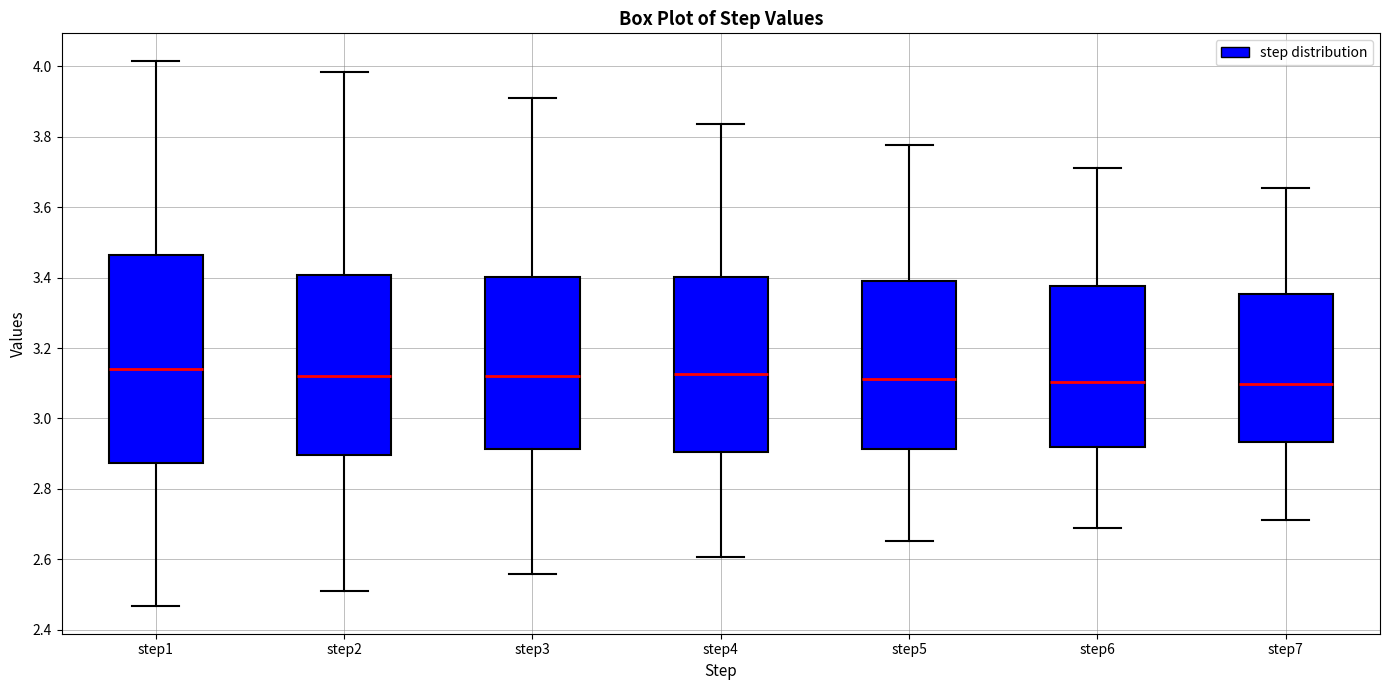

Reading left to right, transcribe this box plot: for each box, give where its median line is, the range the box spans, and where its two whiskers end, as read against the y-axis. The values are not printed on the chart, so give them approximately, as read against the axis.

step1: median 3.14, box 2.88 to 3.46, whiskers 2.46 to 4.02
step2: median 3.12, box 2.90 to 3.40, whiskers 2.52 to 3.98
step3: median 3.12, box 2.92 to 3.40, whiskers 2.56 to 3.92
step4: median 3.12, box 2.90 to 3.40, whiskers 2.60 to 3.84
step5: median 3.12, box 2.92 to 3.40, whiskers 2.66 to 3.78
step6: median 3.10, box 2.92 to 3.38, whiskers 2.68 to 3.72
step7: median 3.10, box 2.94 to 3.36, whiskers 2.72 to 3.66